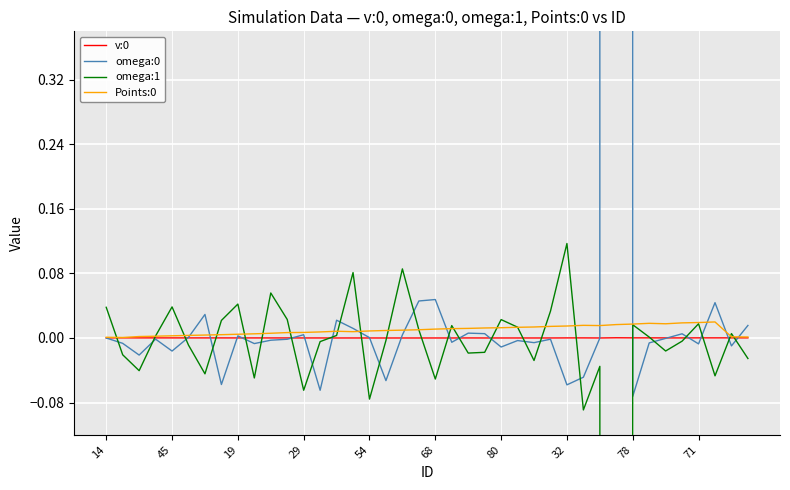

Which label corresponds to the largest value in the chart?

31